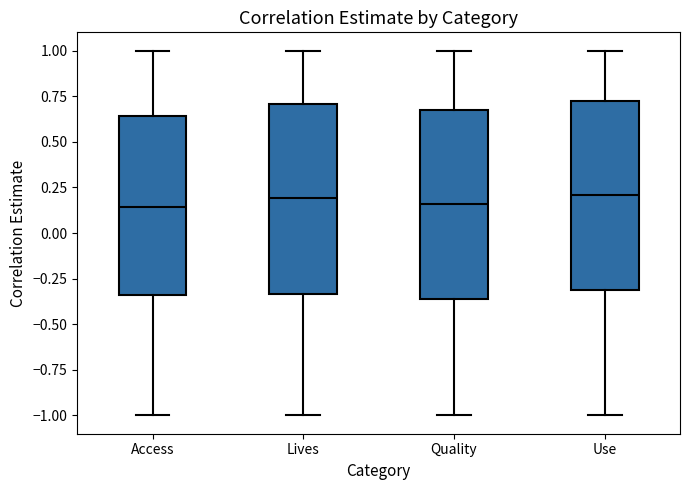

Reading left to right, transcribe this box plot: for each box, give where its median line is, the range the box spans, and where its two whiskers end, as read against the y-axis. The values are not printed on the chart, so give them approximately, as read against the axis.

Access: median 0.15, box -0.35 to 0.65, whiskers -1.00 to 1.00
Lives: median 0.20, box -0.35 to 0.70, whiskers -1.00 to 1.00
Quality: median 0.15, box -0.35 to 0.70, whiskers -1.00 to 1.00
Use: median 0.20, box -0.30 to 0.75, whiskers -1.00 to 1.00